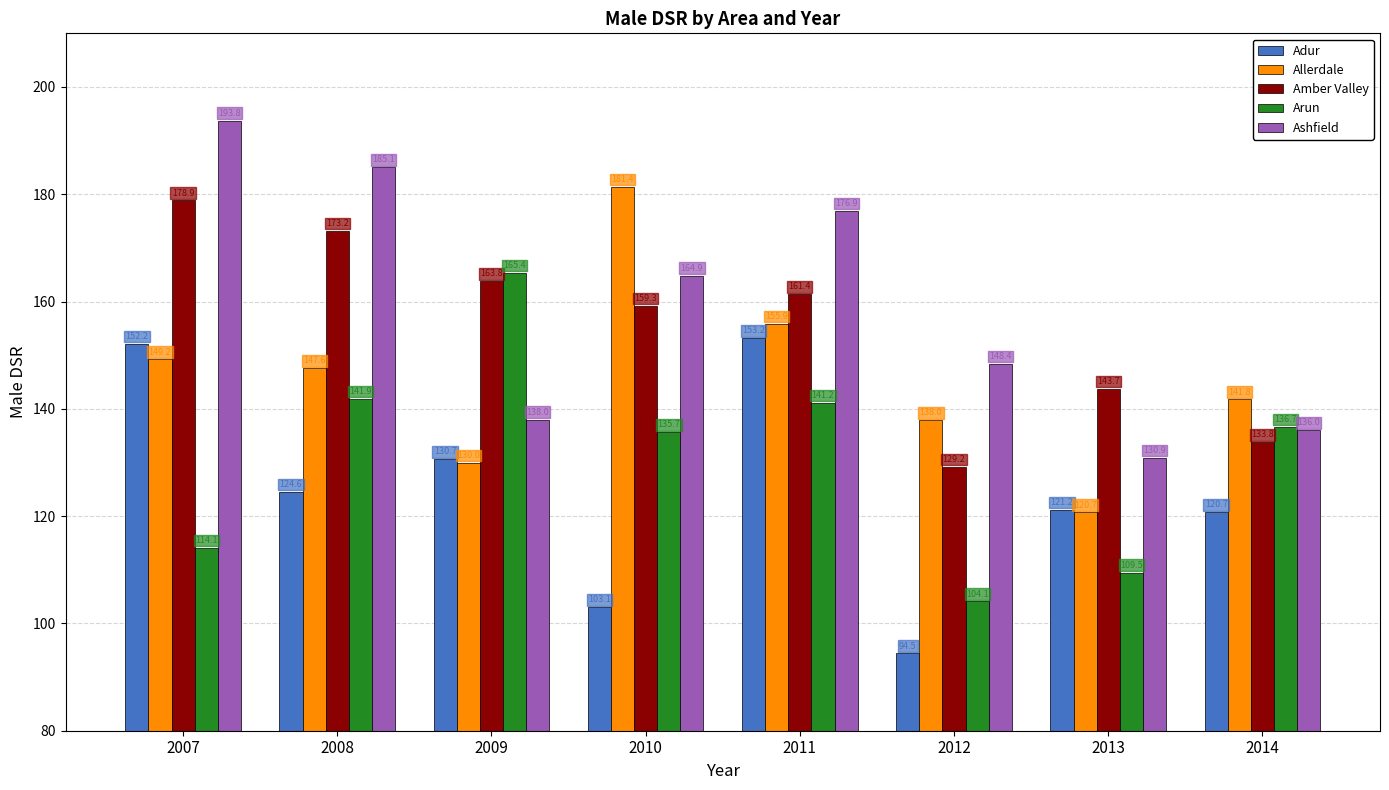

How many bars are there in each group?

5